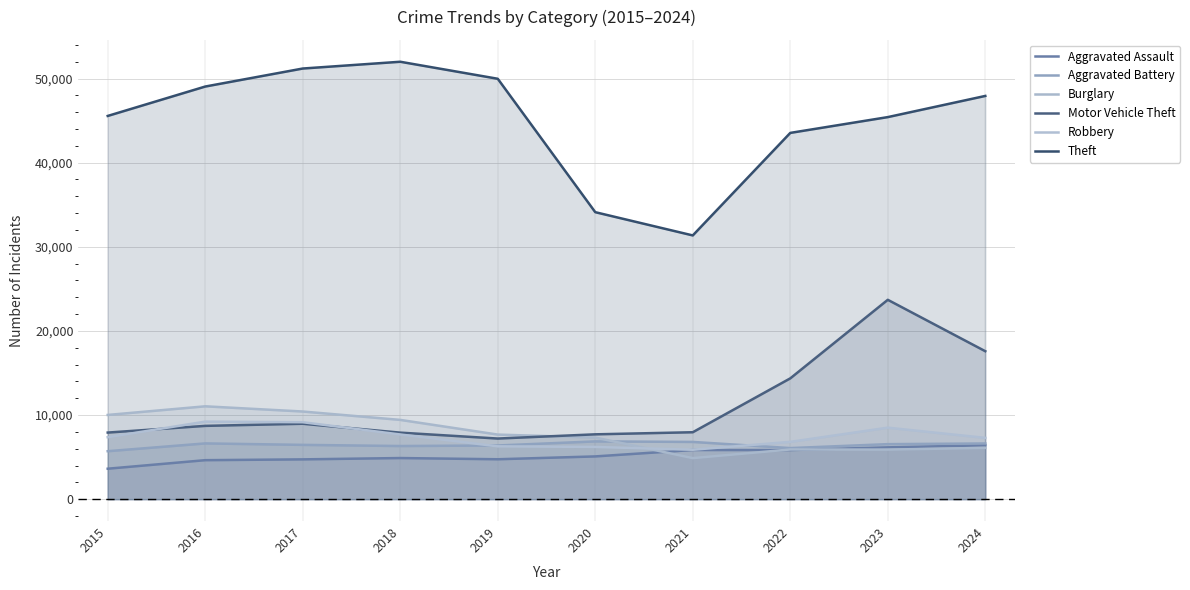

True or false: Aggravated Battery has more than 2 interior local peaks.

False